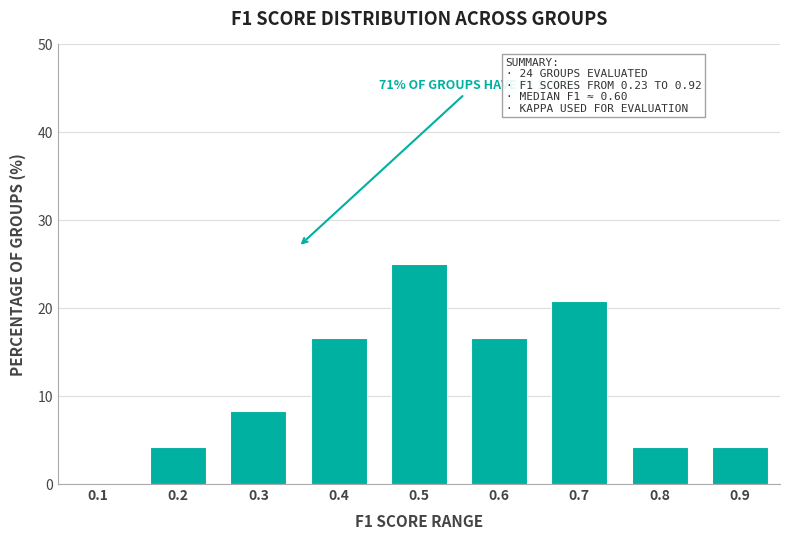

Reading left to right, list all the values displayed in this chart.

0.1=0.0	0.2=4.2	0.3=8.3	0.4=16.7	0.5=25.0	0.6=16.7	0.7=20.8	0.8=4.2	0.9=4.2